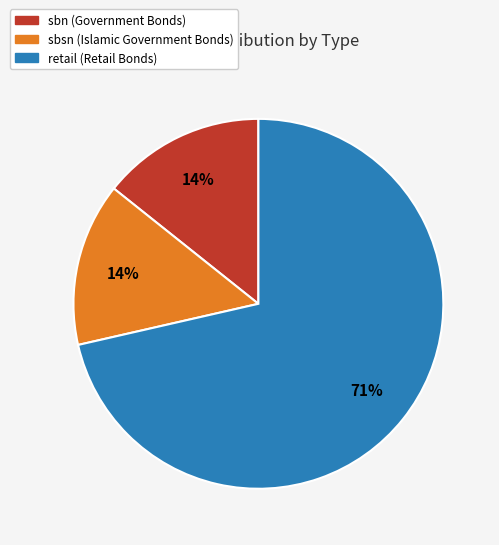

What percentage is the sbn slice, to the nearest percent?

14%